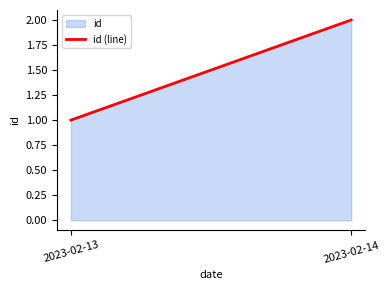

Approximately how many times larger is the value at 2023-02-13 compared to 2023-02-14?

0.5